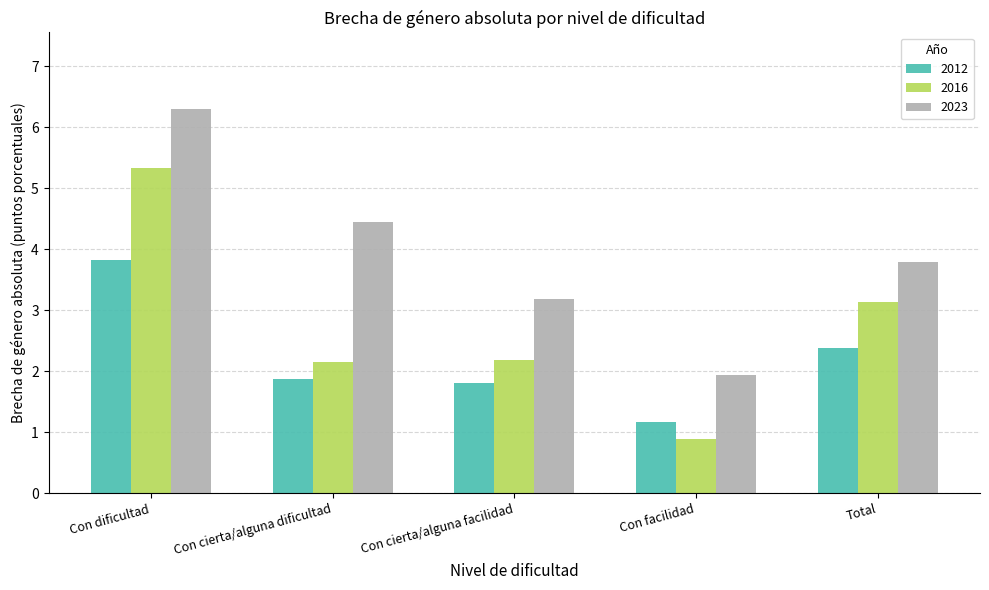

Reading right to left, what are all the values shown in this chart?

2012: Total=2.4	Con facilidad=1.2	Con cierta/alguna facilidad=1.8	Con cierta/alguna dificultad=1.9	Con dificultad=3.8
2016: Total=3.1	Con facilidad=0.9	Con cierta/alguna facilidad=2.2	Con cierta/alguna dificultad=2.1	Con dificultad=5.3
2023: Total=3.8	Con facilidad=1.9	Con cierta/alguna facilidad=3.2	Con cierta/alguna dificultad=4.4	Con dificultad=6.3